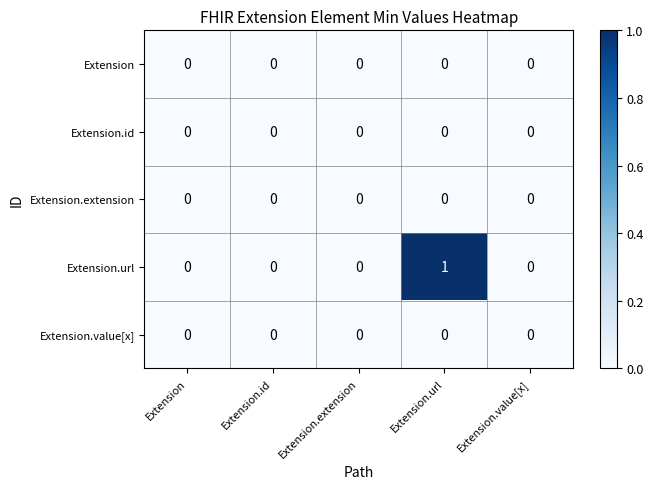

Which series has the largest total across all categories?

Extension.url